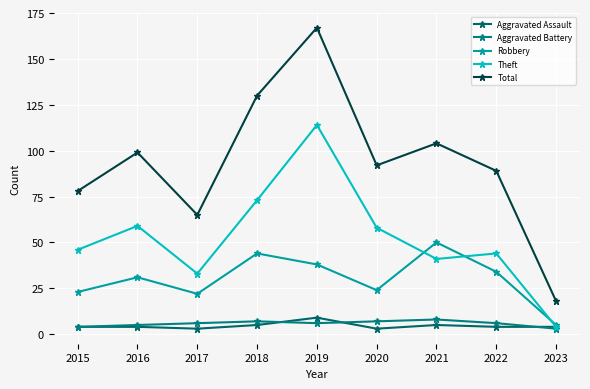

Between 2015 and 2020, which series saw the biggest shift?

Total